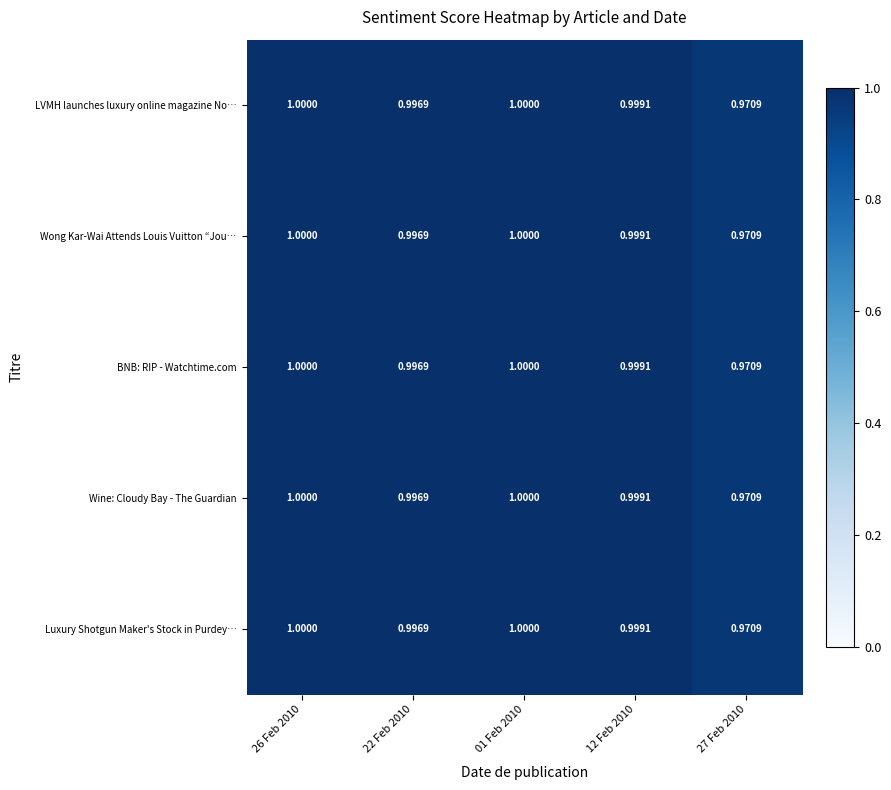

Is the value of Luxury Shotgun Maker's Stock in Purdey… at 12 Feb 2010 greater than the value of BNB: RIP - Watchtime.com at 01 Feb 2010?

No